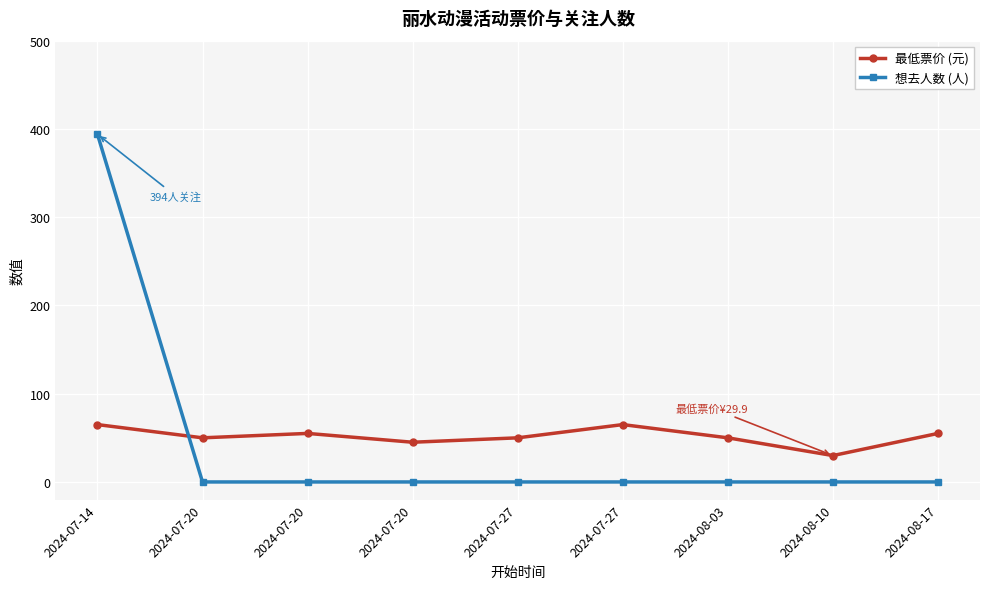

Count the number of data series in this chart.

2